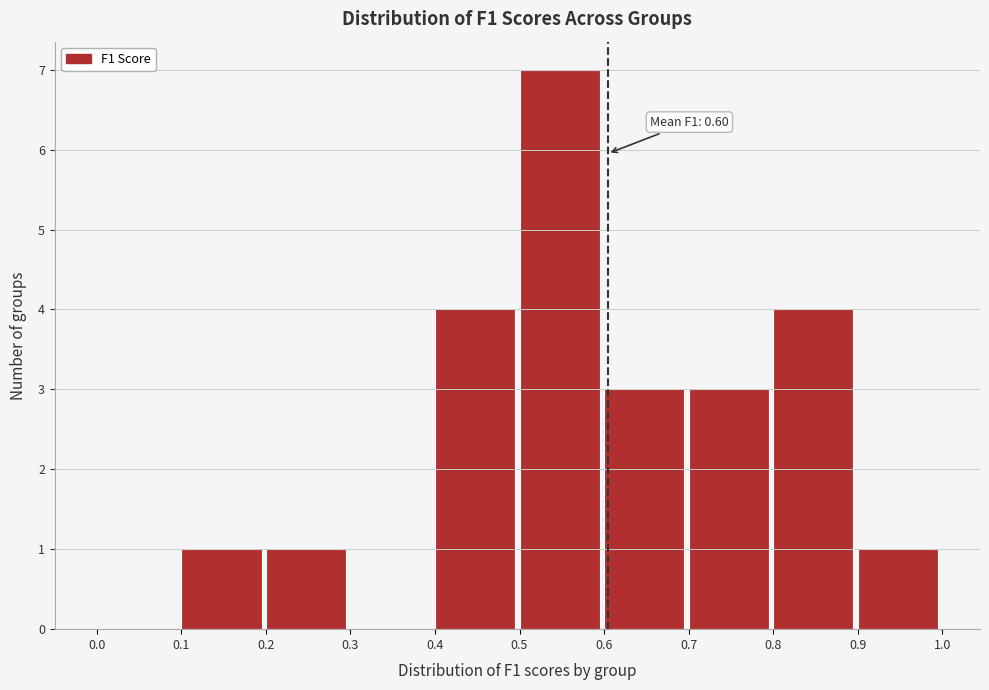

Which range on the x-axis has the tallest bar?

0.5 to 0.6